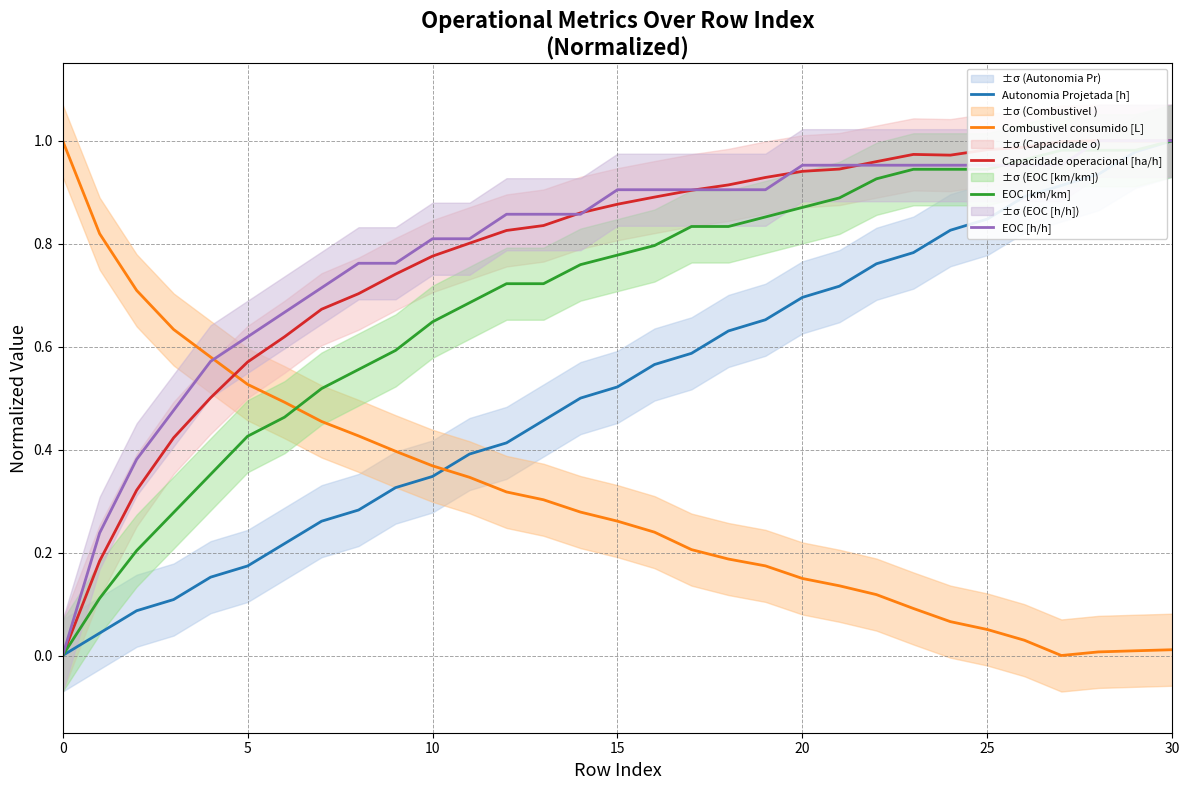

Does the chart have visible grid lines?

Yes